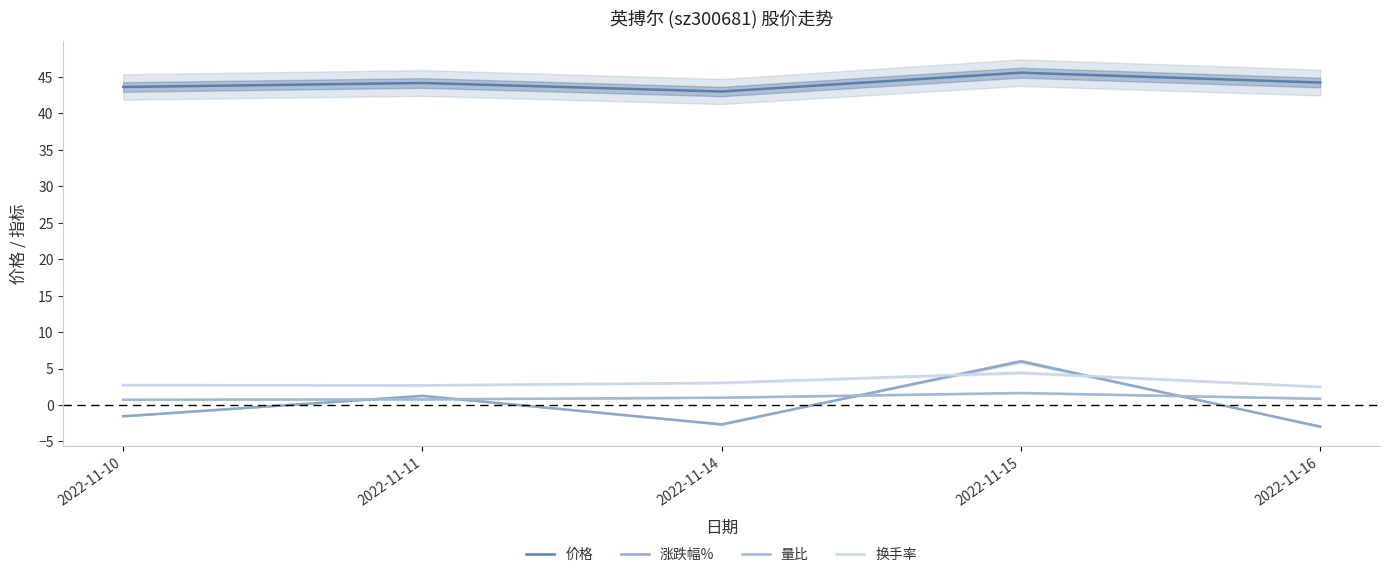

Reading left to right, what are all the values shown in this chart?

价格: 2022-11-10=43.6	2022-11-11=44.1	2022-11-14=43.0	2022-11-15=45.6	2022-11-16=44.2
涨跌幅%: 2022-11-10=-1.5	2022-11-11=1.3	2022-11-14=-2.6	2022-11-15=6.0	2022-11-16=-3.0
量比: 2022-11-10=0.7	2022-11-11=0.8	2022-11-14=1.0	2022-11-15=1.6	2022-11-16=0.9
换手率: 2022-11-10=2.7	2022-11-11=2.7	2022-11-14=3.0	2022-11-15=4.4	2022-11-16=2.5